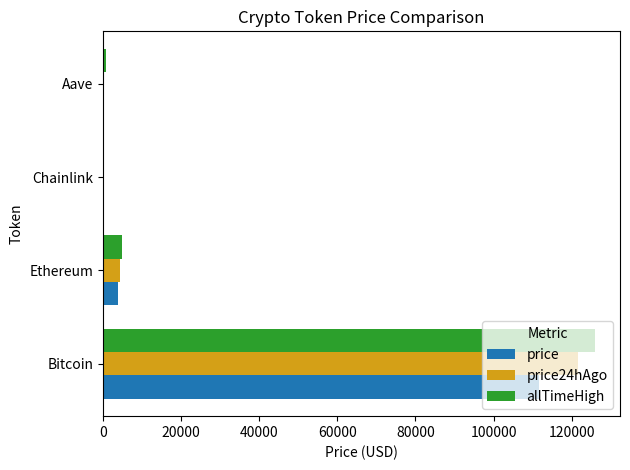

What is the average value of the allTimeHigh series?

32935.1